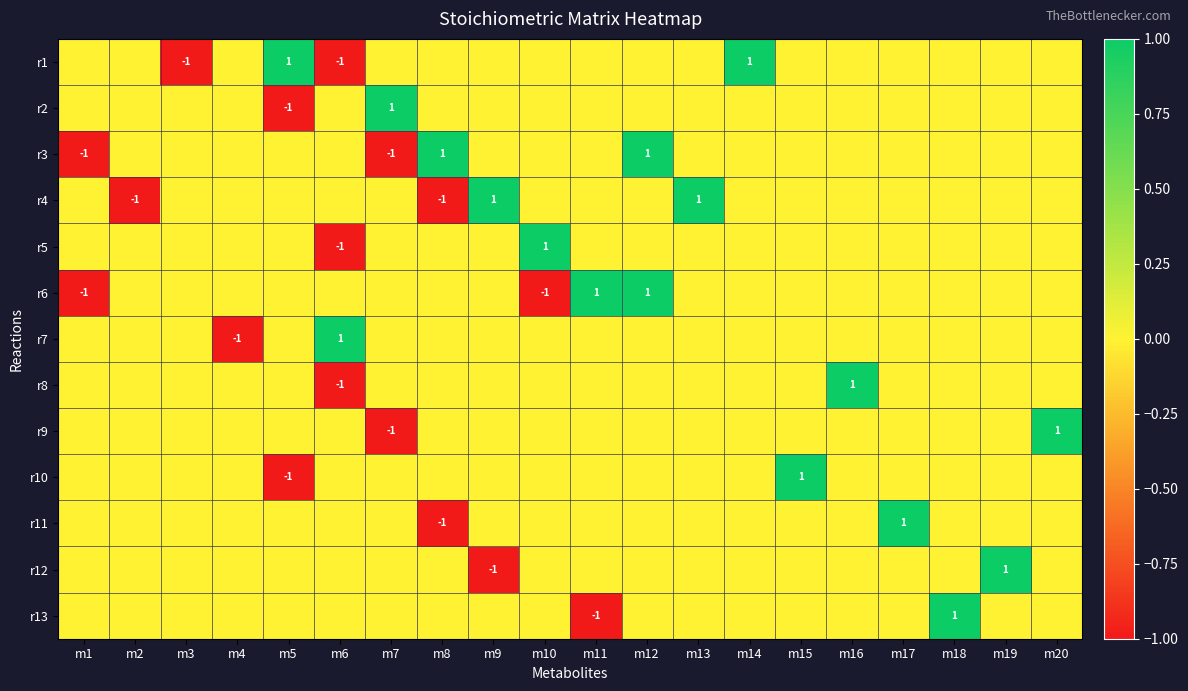

The value of r1 at m6 is 0. True or false?

False